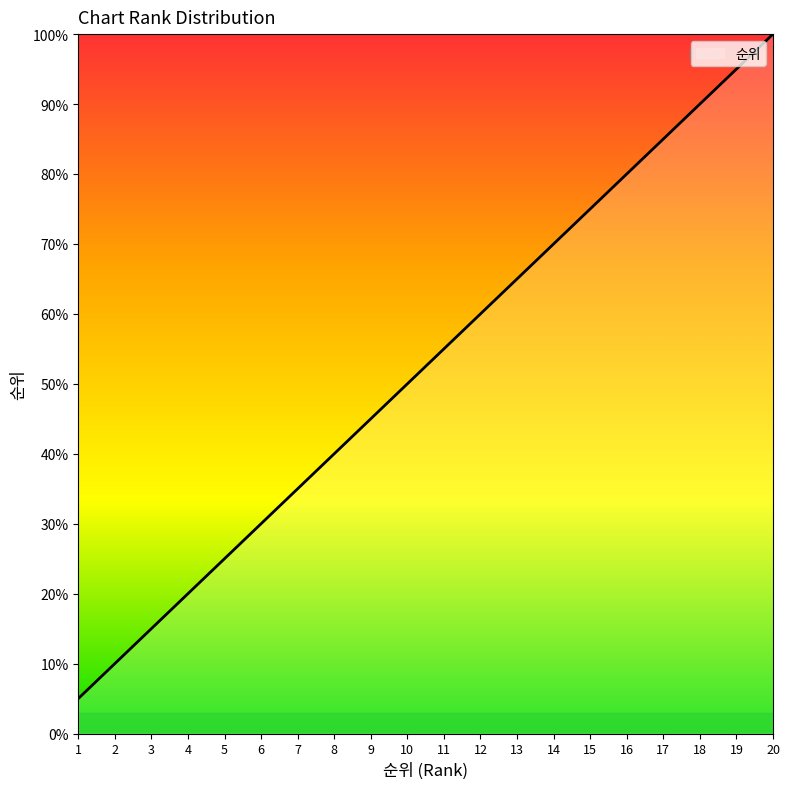

What is the greatest value displayed?

100.0